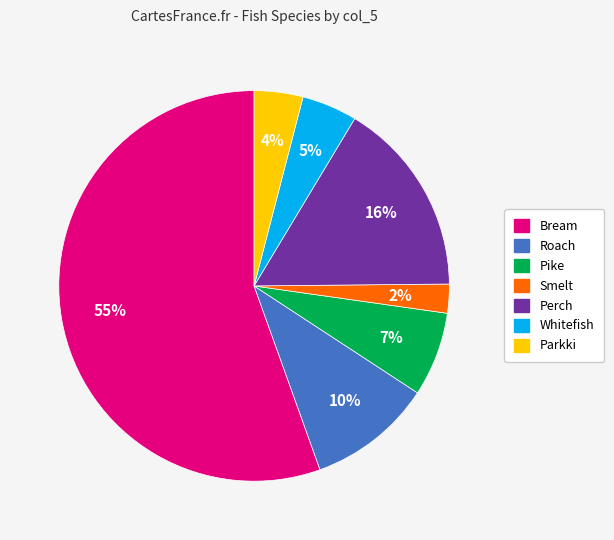

Is there any slice that represents more than half of the pie?

Yes